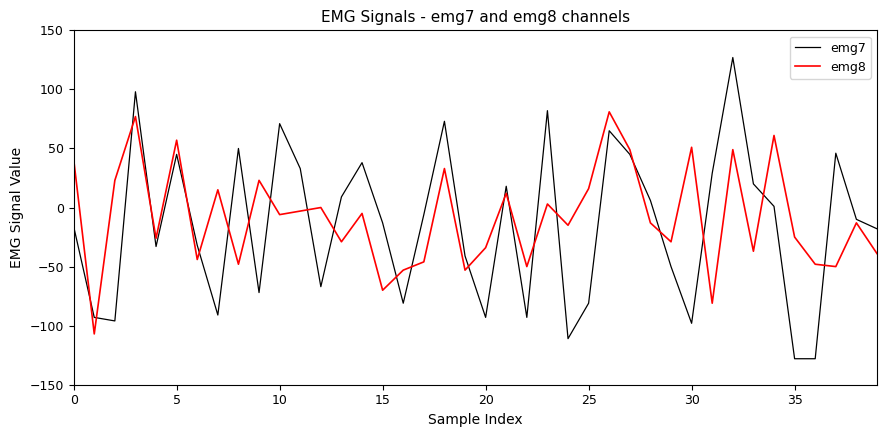

Rank the series by their average value, from lowest to highest.

emg7, emg8